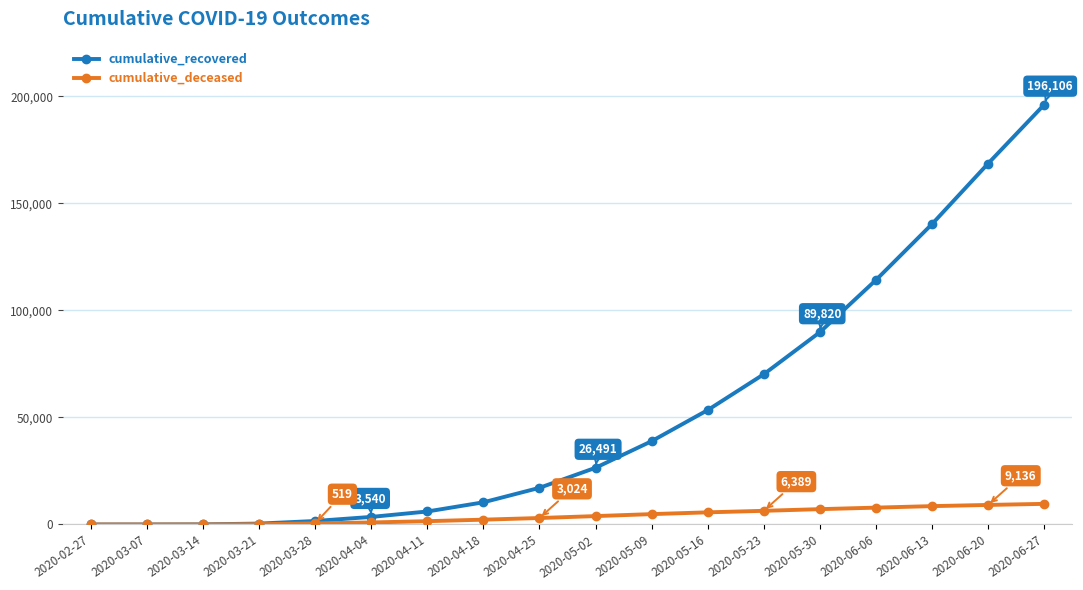

Rank the series by their maximum value, from lowest to highest.

cumulative_deceased, cumulative_recovered